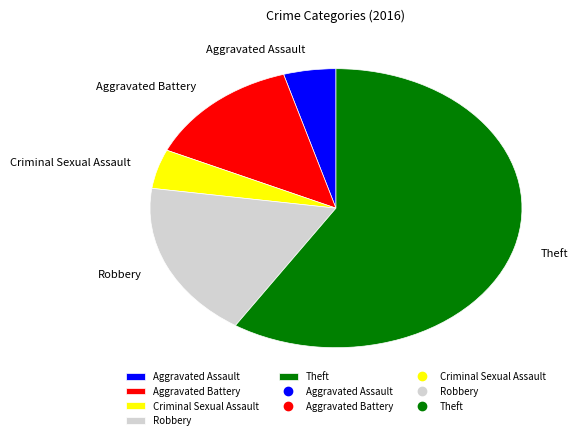

Do Robbery and Criminal Sexual Assault together represent more than half of the pie?

No